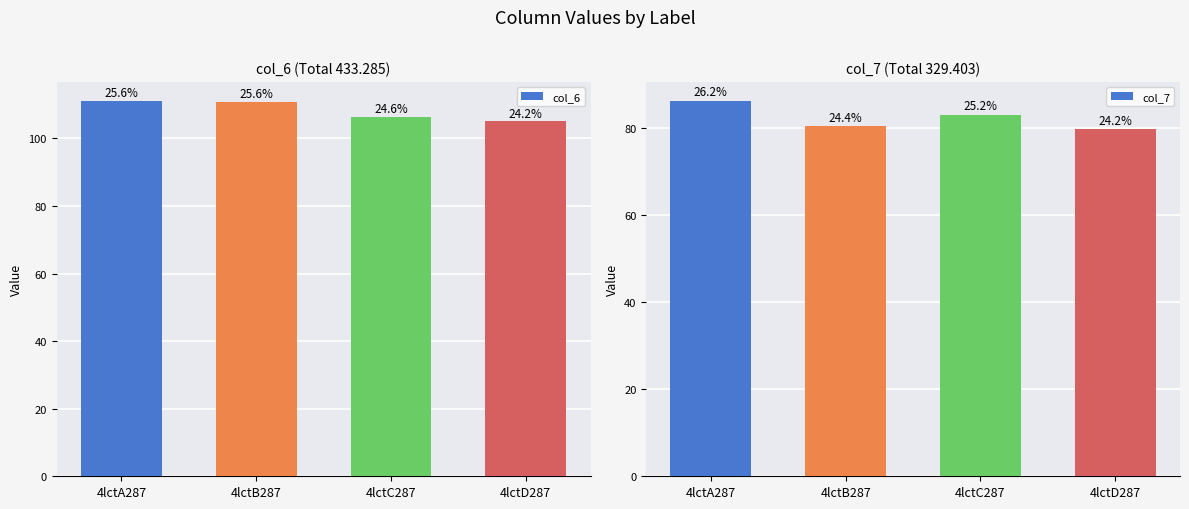

List the series in order of their peak value, lowest first.

col_7, col_6